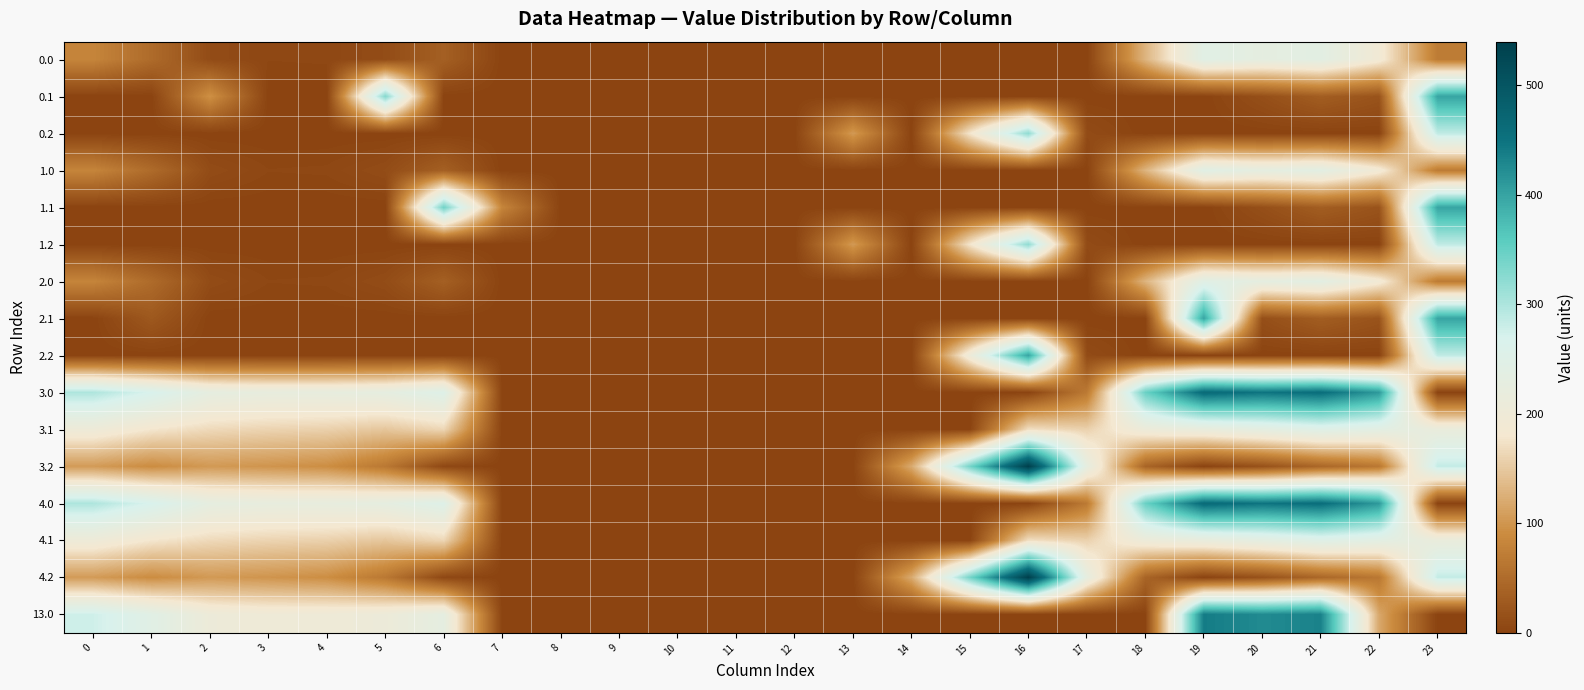

Reading right to left, transcribe all the data shown in this chart.

0.0: 23=70.1	22=192.3	21=238.4	20=229.9	19=244.5	18=129.6	17=0.0	16=0.0	15=0.0	14=0.0	13=0.0	12=0.0	11=0.0	10=0.0	9=0.0	8=0.0	7=0.0	6=35.0	5=10.8	4=4.9	3=4.4	2=10.3	1=49.5	0=82.0
0.1: 23=399.0	22=19.9	21=32.4	20=14.5	19=0.0	18=0.0	17=0.0	16=0.0	15=0.0	14=0.0	13=0.0	12=0.0	11=0.0	10=0.0	9=0.0	8=0.0	7=0.0	6=0.0	5=329.5	4=0.0	3=0.0	2=95.4	1=0.0	0=0.0
0.2: 23=287.5	22=0.0	21=0.0	20=0.0	19=0.0	18=0.0	17=9.5	16=321.2	15=178.5	14=0.0	13=104.4	12=0.0	11=0.0	10=0.0	9=0.0	8=0.0	7=0.0	6=0.0	5=0.0	4=0.0	3=0.0	2=0.0	1=0.0	0=0.0
1.0: 23=70.1	22=192.3	21=238.4	20=229.9	19=244.5	18=129.6	17=0.0	16=0.0	15=0.0	14=0.0	13=0.0	12=0.0	11=0.0	10=0.0	9=0.0	8=0.0	7=0.0	6=35.0	5=10.8	4=4.9	3=4.4	2=10.3	1=49.5	0=82.0
1.1: 23=399.0	22=19.9	21=32.4	20=14.5	19=0.0	18=0.0	17=0.0	16=0.0	15=0.0	14=0.0	13=0.0	12=0.0	11=0.0	10=0.0	9=0.0	8=0.0	7=81.6	6=343.3	5=0.0	4=0.0	3=0.0	2=0.0	1=0.0	0=0.0
1.2: 23=287.5	22=0.0	21=0.0	20=0.0	19=0.0	18=0.0	17=9.5	16=321.2	15=178.5	14=0.0	13=104.4	12=0.0	11=0.0	10=0.0	9=0.0	8=0.0	7=0.0	6=0.0	5=0.0	4=0.0	3=0.0	2=0.0	1=0.0	0=0.0
2.0: 23=70.1	22=192.3	21=238.4	20=229.9	19=244.5	18=129.6	17=0.0	16=0.0	15=0.0	14=0.0	13=0.0	12=0.0	11=0.0	10=0.0	9=0.0	8=0.0	7=0.0	6=35.0	5=10.8	4=4.9	3=4.4	2=10.3	1=49.5	0=82.0
2.1: 23=399.0	22=19.9	21=32.4	20=14.5	19=399.0	18=0.0	17=0.0	16=0.0	15=0.0	14=0.0	13=0.0	12=0.0	11=0.0	10=0.0	9=0.0	8=0.0	7=0.0	6=0.0	5=0.0	4=0.0	3=0.0	2=0.0	1=26.0	0=0.0
2.2: 23=287.5	22=0.0	21=0.0	20=0.0	19=0.0	18=0.0	17=9.5	16=399.0	15=205.1	14=0.0	13=0.0	12=0.0	11=0.0	10=0.0	9=0.0	8=0.0	7=0.0	6=0.0	5=0.0	4=0.0	3=0.0	2=0.0	1=0.0	0=0.0
3.0: 23=0.0	22=410.3	21=456.4	20=447.9	19=462.5	18=347.6	17=68.3	16=0.0	15=0.0	14=0.0	13=0.0	12=0.0	11=0.0	10=0.0	9=0.0	8=0.0	7=0.0	6=253.0	5=228.8	4=222.9	3=222.4	2=228.3	1=267.5	0=300.0
3.1: 23=215.6	22=237.9	21=250.4	20=232.5	19=217.7	18=206.5	17=158.1	16=171.7	15=0.0	14=0.0	13=0.0	12=0.0	11=0.0	10=0.0	9=0.0	8=0.0	7=0.0	6=163.2	5=147.5	4=157.6	3=160.7	2=165.9	1=179.1	0=202.6
3.2: 23=285.0	22=65.4	21=44.4	20=17.2	19=0.0	18=41.1	17=227.5	16=539.2	15=340.2	14=119.9	13=0.0	12=0.0	11=0.0	10=0.0	9=0.0	8=0.0	7=0.0	6=5.1	5=66.1	4=92.4	3=99.0	2=103.5	1=90.7	0=105.1
4.0: 23=0.0	22=410.3	21=456.4	20=447.9	19=462.5	18=347.6	17=68.3	16=0.0	15=0.0	14=0.0	13=0.0	12=0.0	11=0.0	10=0.0	9=0.0	8=0.0	7=0.0	6=253.0	5=228.8	4=222.9	3=222.4	2=228.3	1=267.5	0=300.0
4.1: 23=215.6	22=237.9	21=250.4	20=232.5	19=217.7	18=206.5	17=158.1	16=171.7	15=0.0	14=0.0	13=0.0	12=0.0	11=0.0	10=0.0	9=0.0	8=0.0	7=0.0	6=163.2	5=147.5	4=157.6	3=160.7	2=165.9	1=179.1	0=202.6
4.2: 23=285.0	22=65.4	21=44.4	20=17.2	19=0.0	18=41.1	17=227.5	16=539.2	15=340.2	14=119.9	13=0.0	12=0.0	11=0.0	10=0.0	9=0.0	8=0.0	7=0.0	6=5.1	5=66.1	4=92.4	3=99.0	2=103.5	1=90.7	0=105.1
13.0: 23=0.0	22=117.1	21=433.4	20=424.9	19=439.5	18=0.0	17=0.0	16=0.0	15=0.0	14=0.0	13=0.0	12=0.0	11=0.0	10=0.0	9=0.0	8=0.0	7=0.0	6=230.0	5=205.8	4=199.9	3=199.4	2=205.3	1=244.5	0=277.0